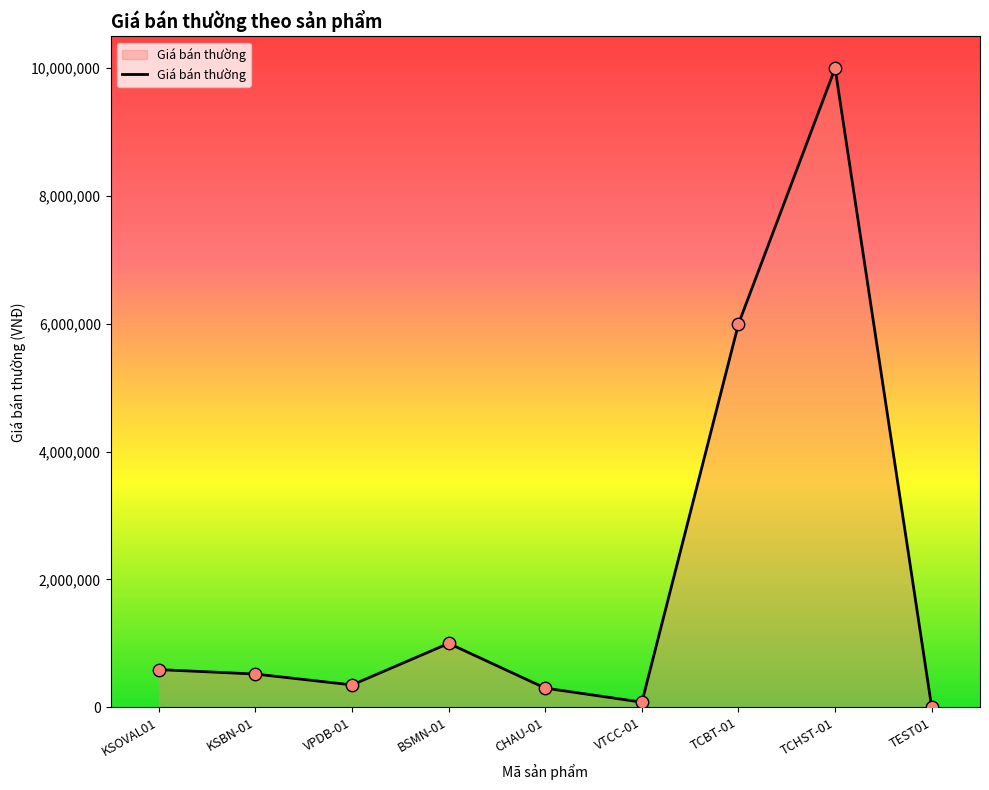

Which has a higher value, TEST01 or CHAU-01?

CHAU-01